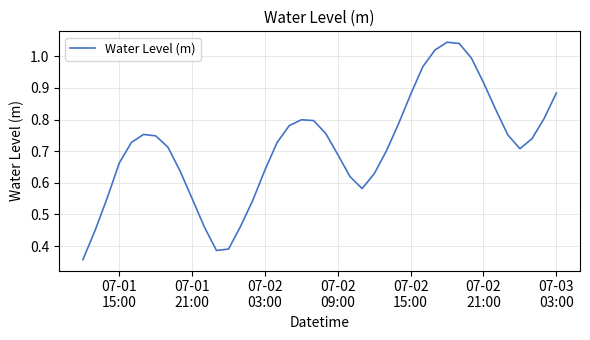

How many interior local peaks (higher than both neighbors) does the data have?

3